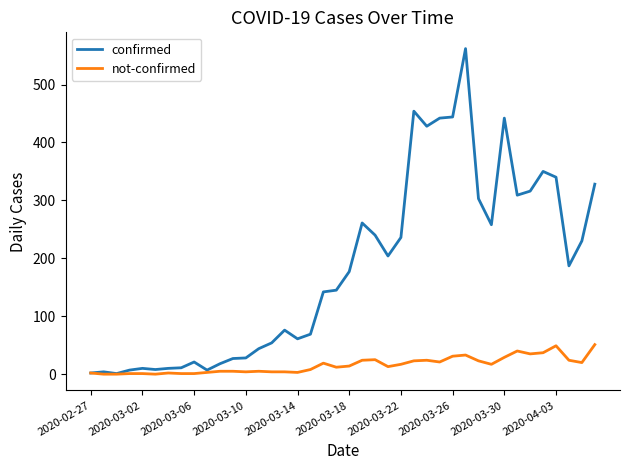

What is the highest value of the not-confirmed series?

51